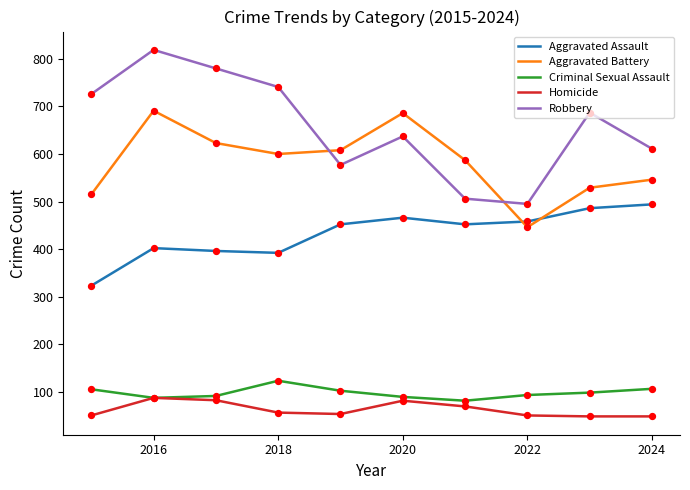

At how many categories does at least one series exceed 558?

9